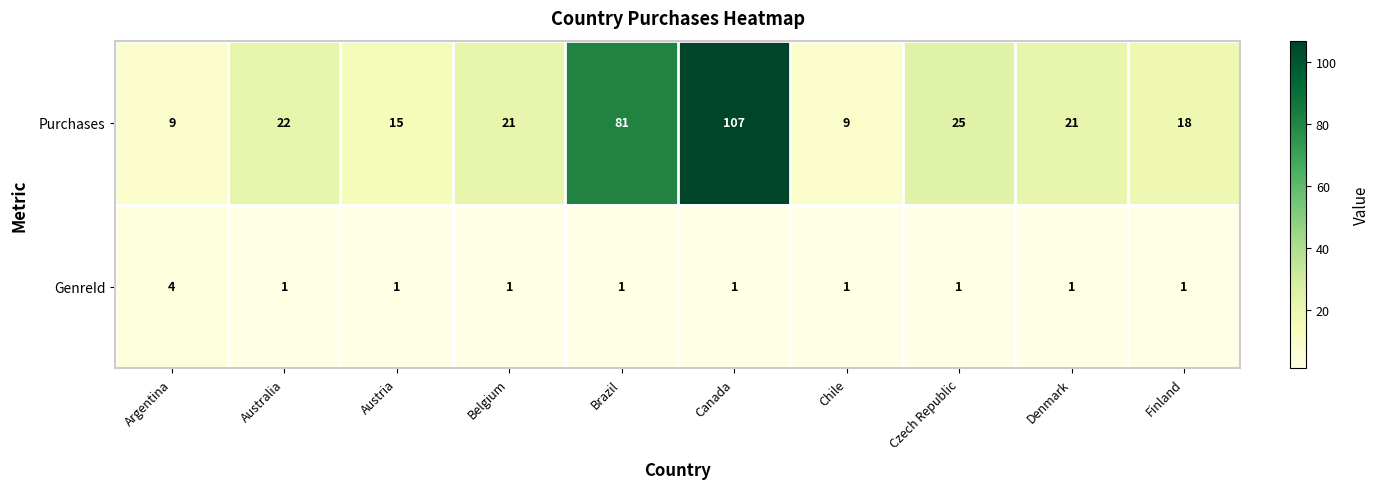

At how many categories does at least one series exceed 105?

1